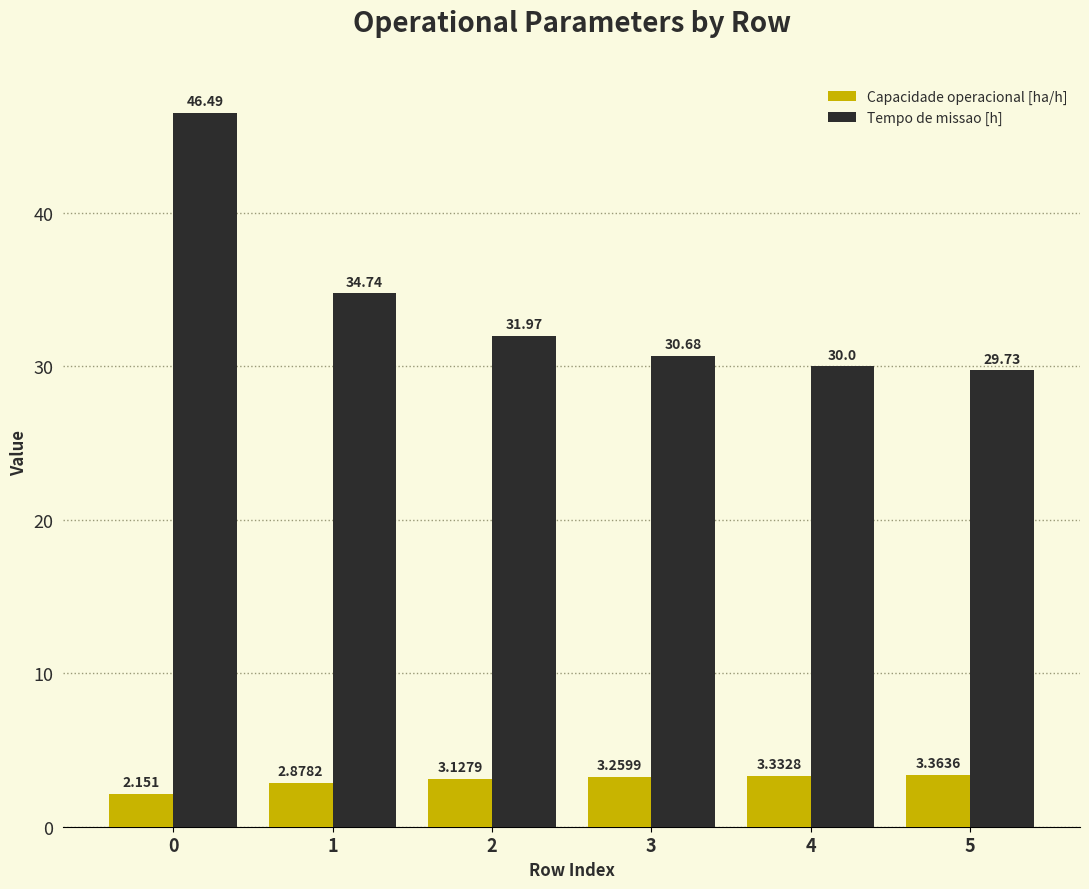

How many values in the Tempo de missao [h] series exceed 31?

3